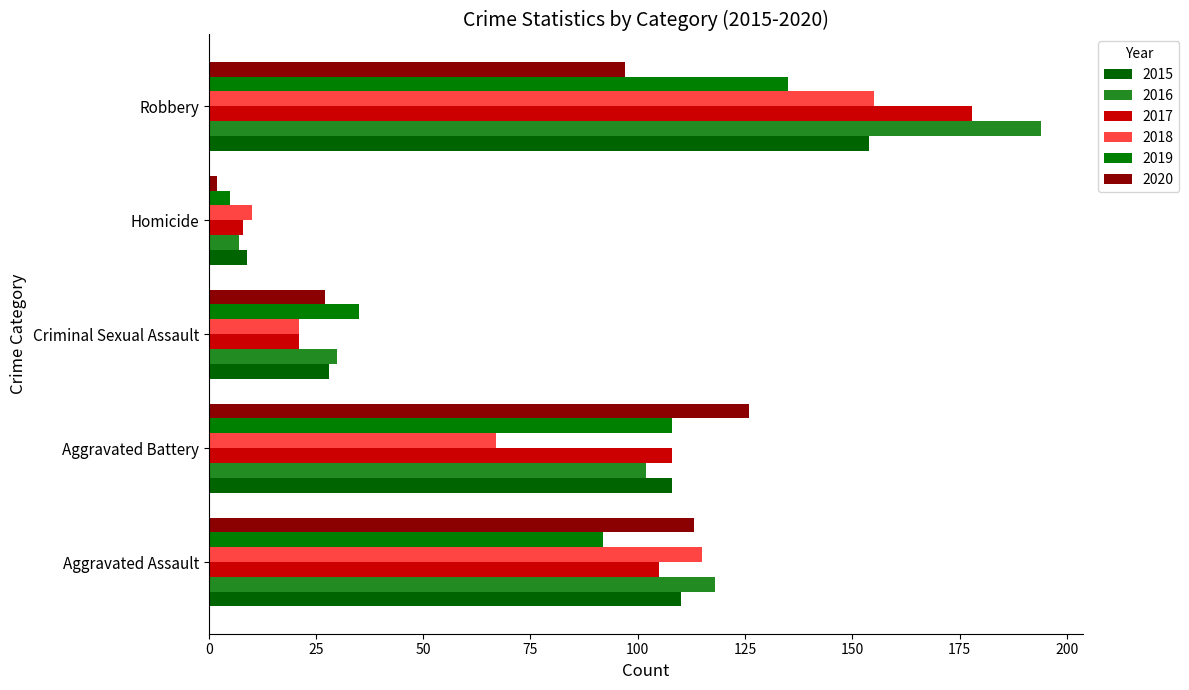

Which category has the lowest value in the 2017 series?

Homicide